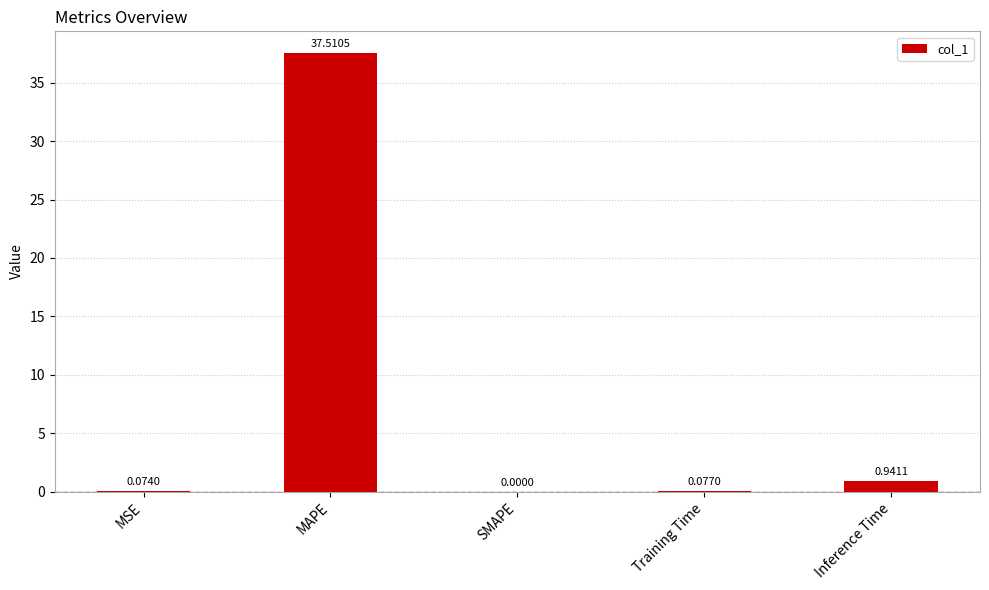

Where is the data nearest to the value 18?

Inference Time